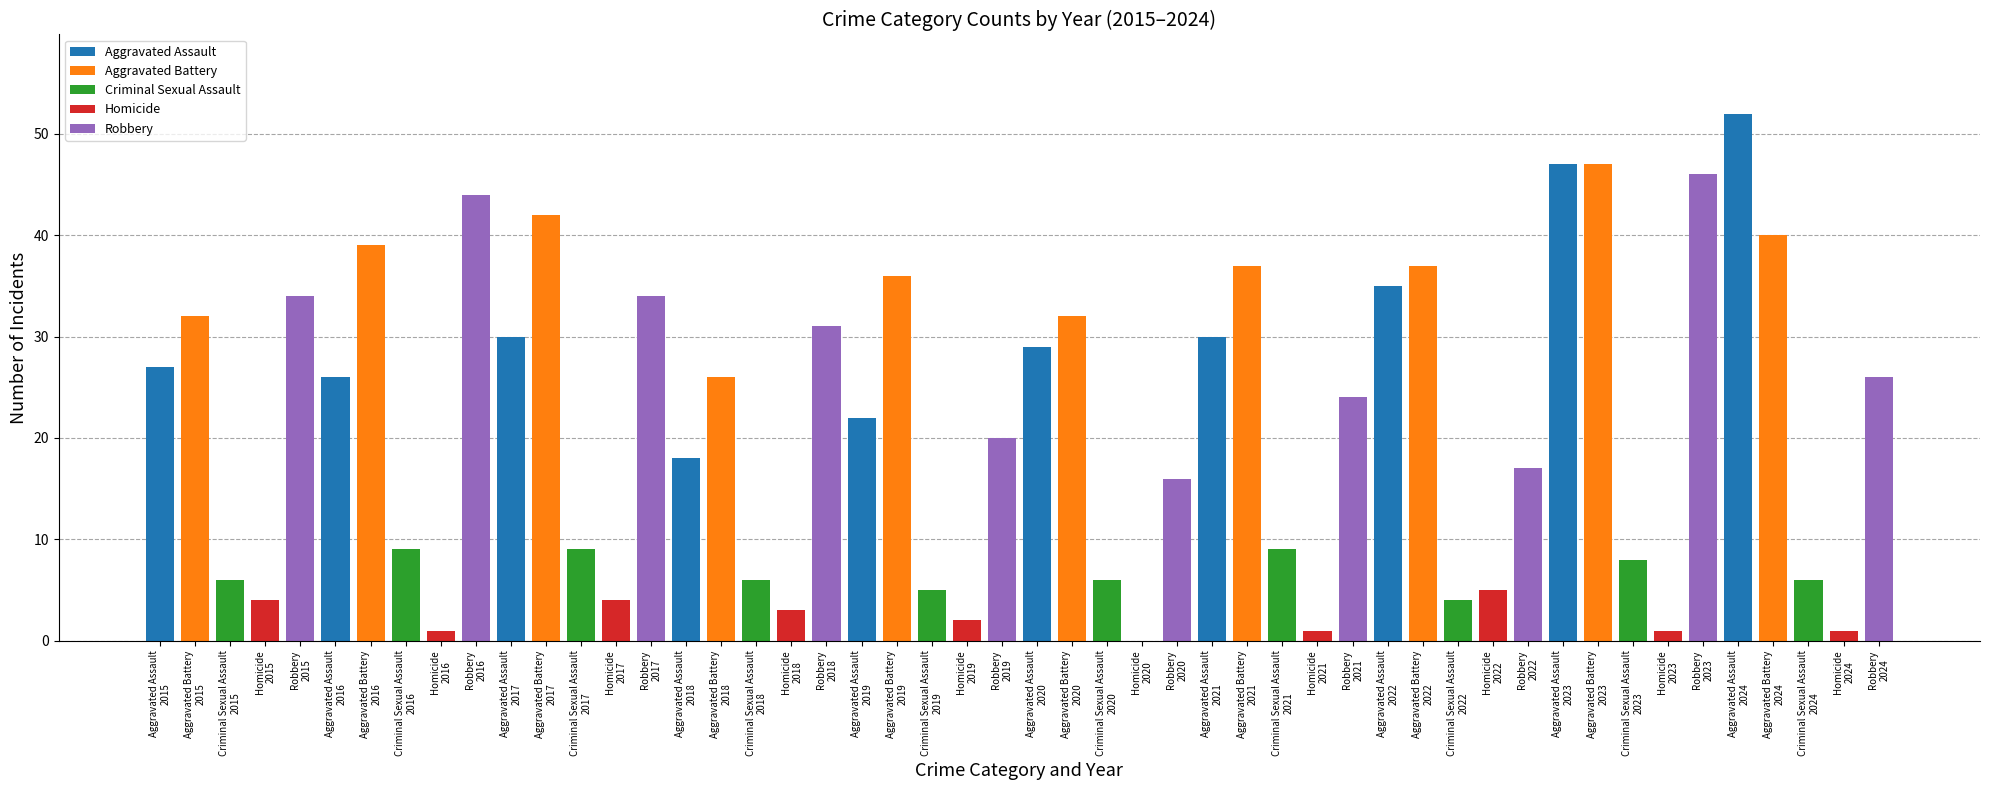

What is the greatest value displayed?

52